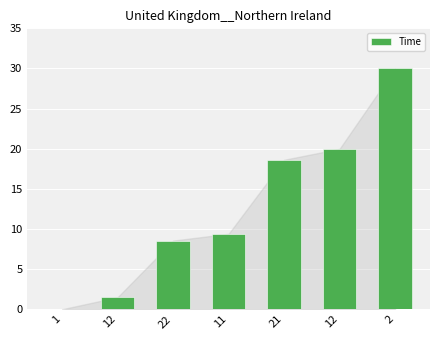

Count the number of categories in the chart.

7